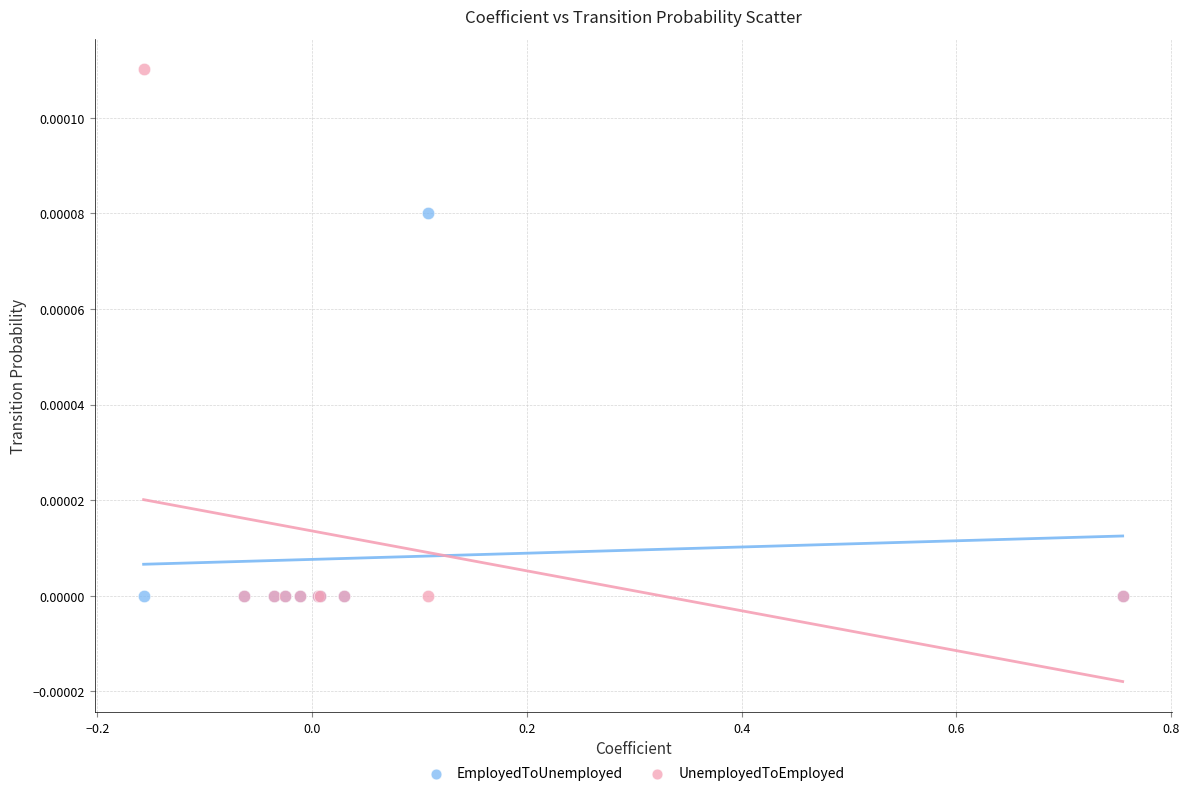

Which series contains the highest Y value?

UnemployedToEmployed